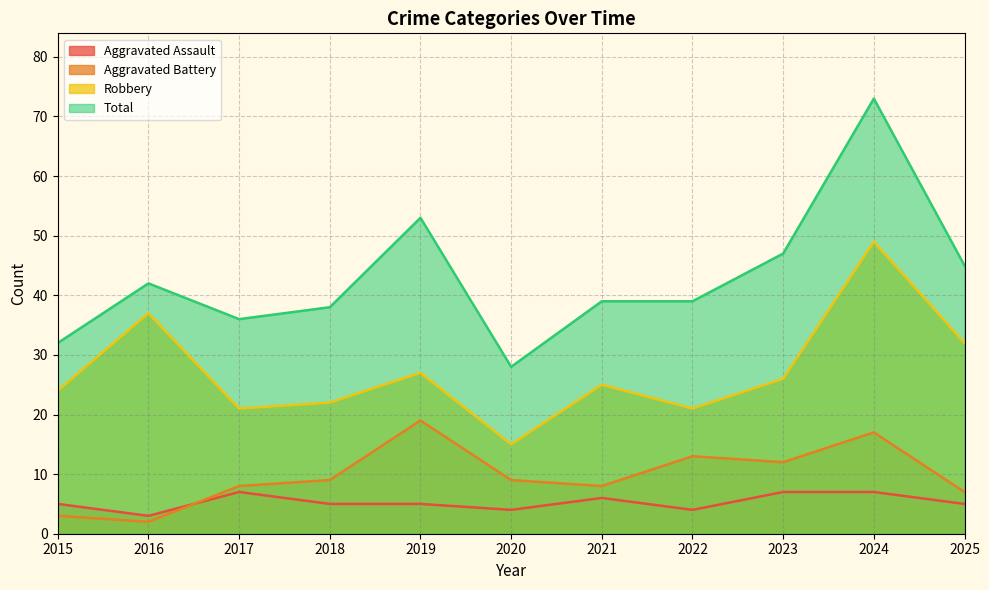

Where is Aggravated Assault nearest to the value 5?

2015